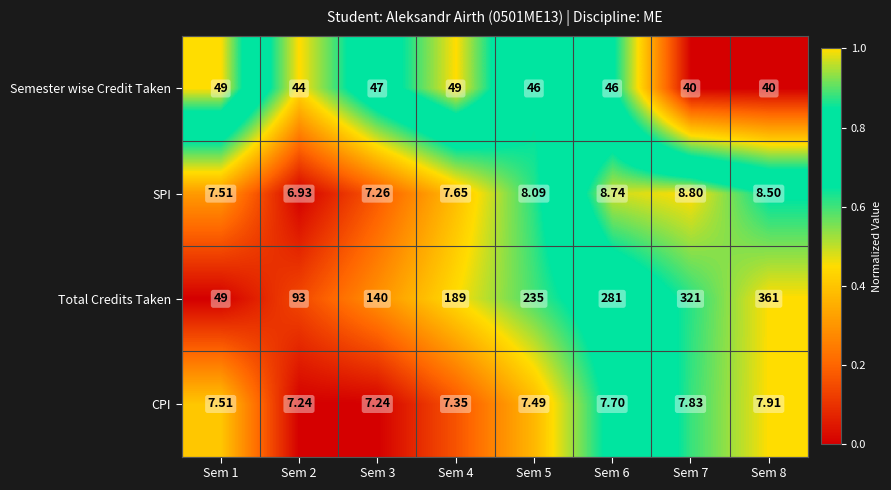

Which series changed the most between Sem 3 and Sem 6?

Total Credits Taken